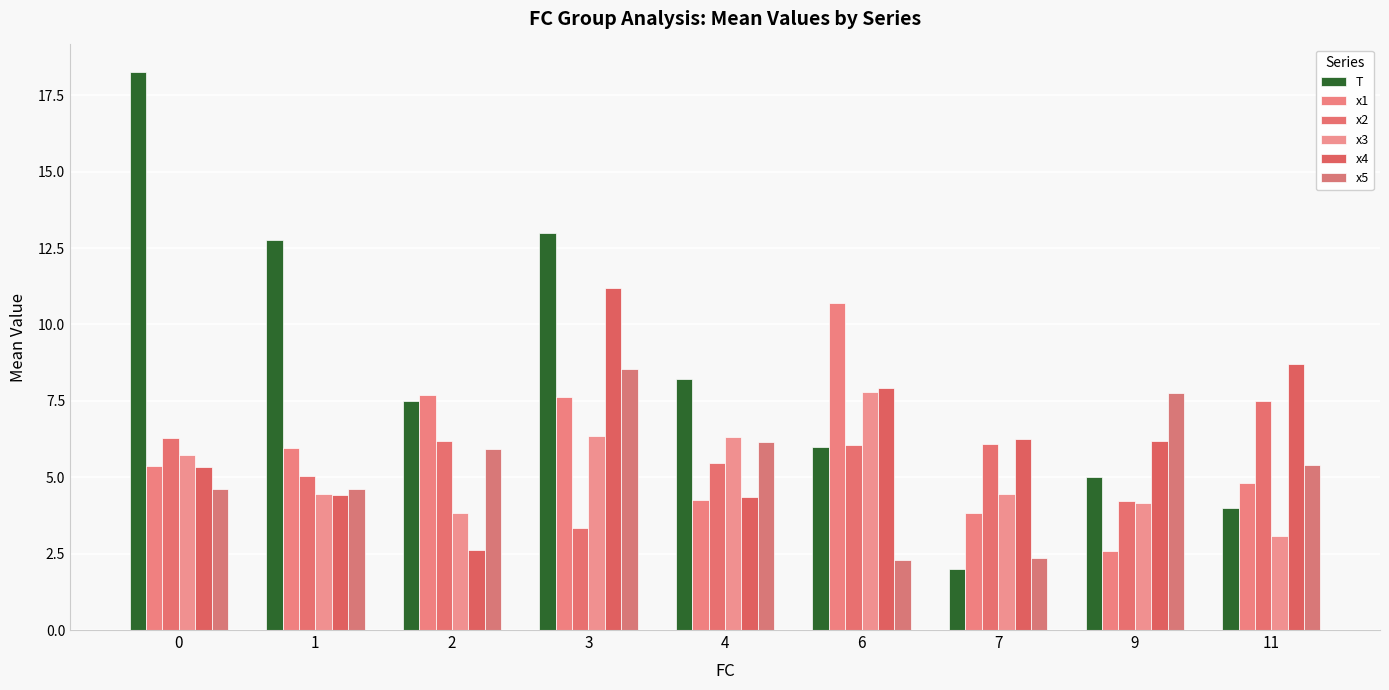

What is the spread (max minus min) of values at 3?

9.7